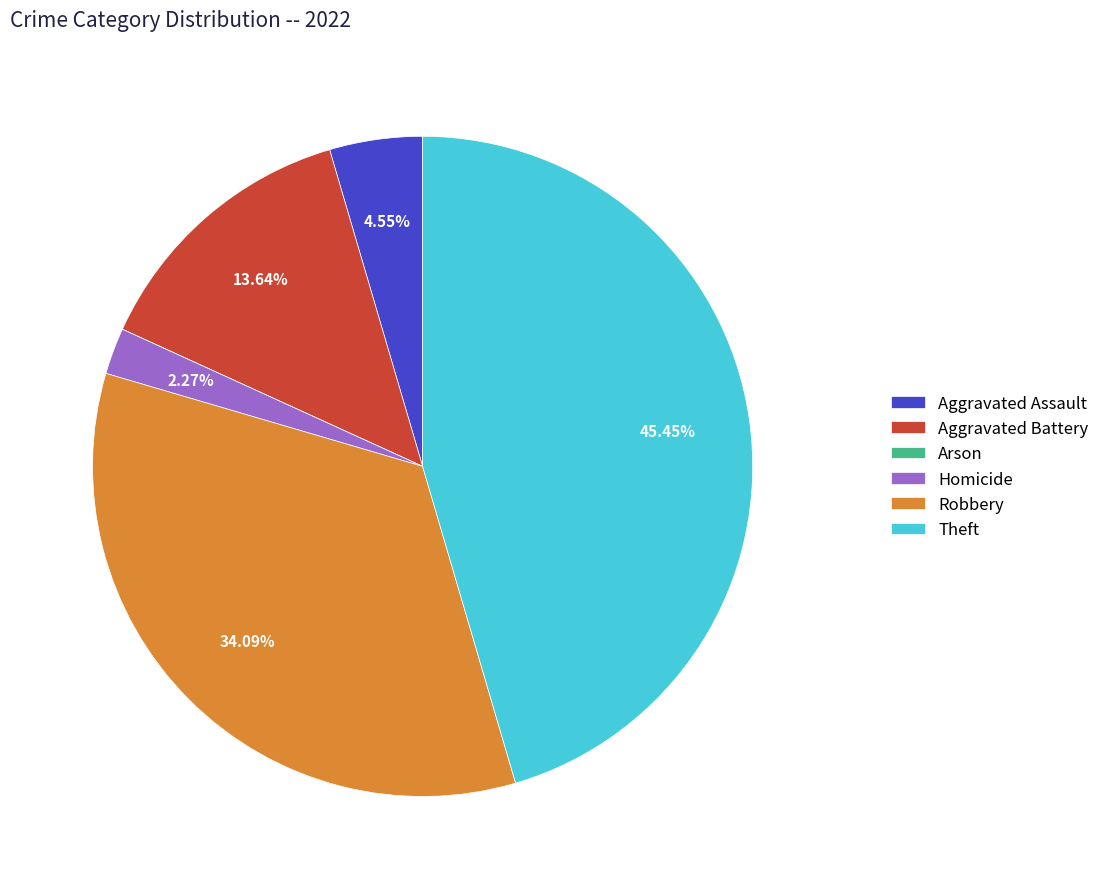

Which category has the biggest portion of the pie?

Theft